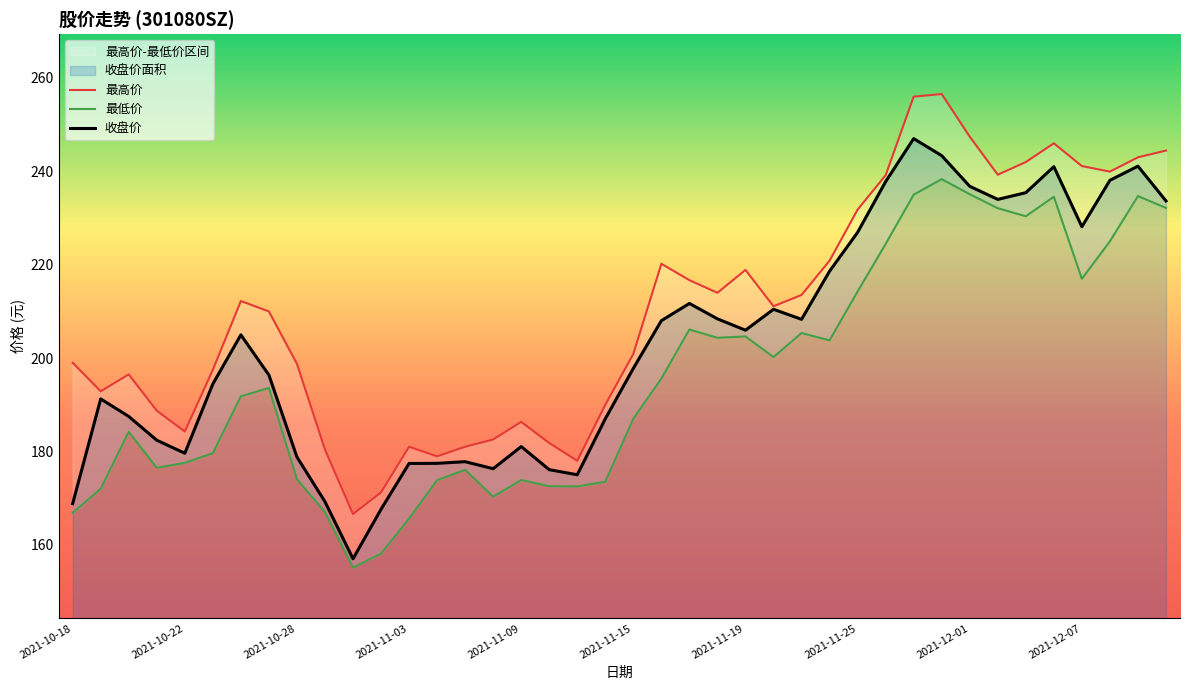

What is the difference between the second highest and second lowest values in the 最高价 series?

84.8